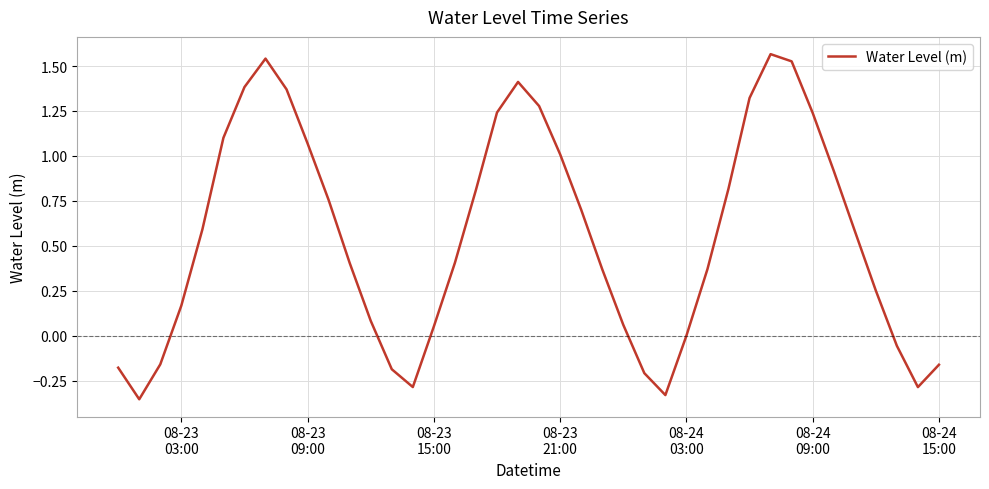

Does the chart display data point markers on the line(s)?

No